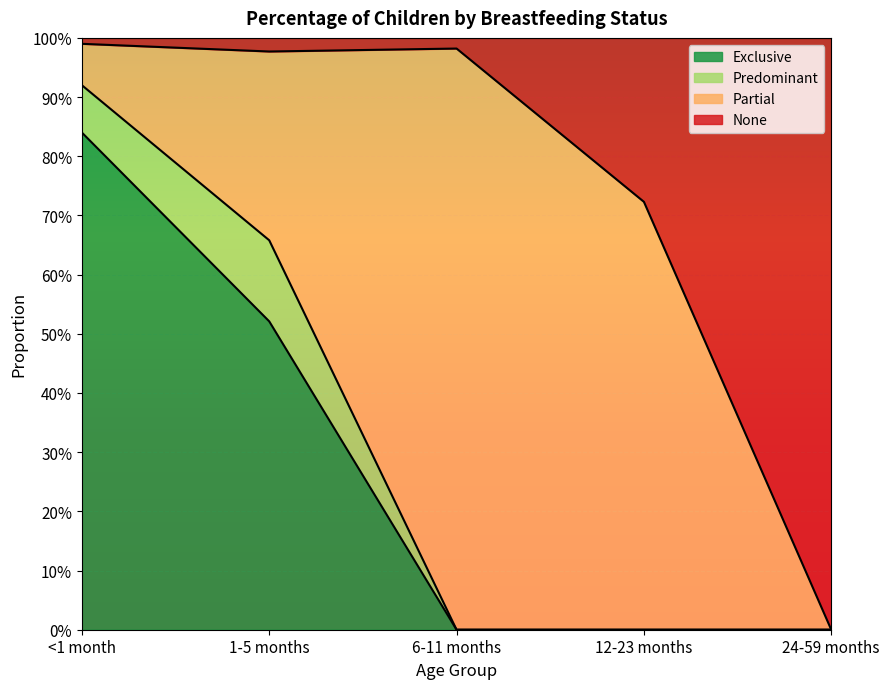

At which category does the chart reach its minimum across all series?

6-11 months